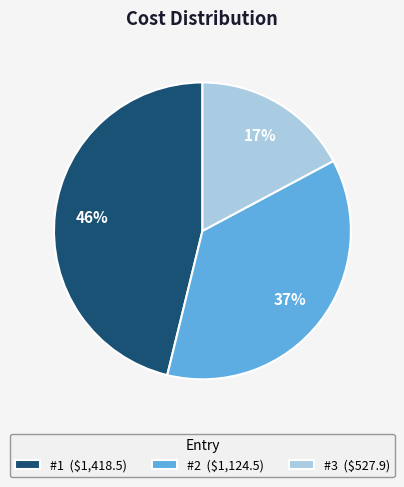

To the nearest percent, what is the average slice percentage?

33%